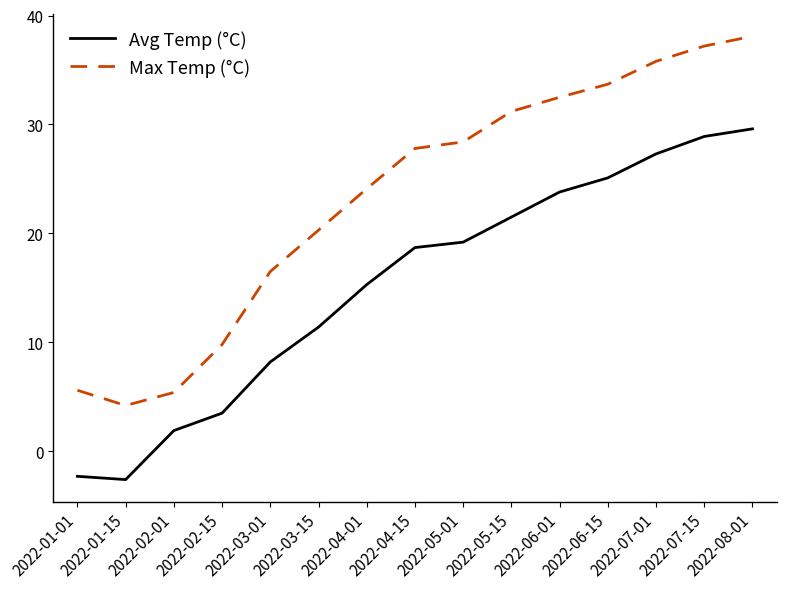

List the series in order of their overall mean, lowest first.

Avg Temp (°C), Max Temp (°C)